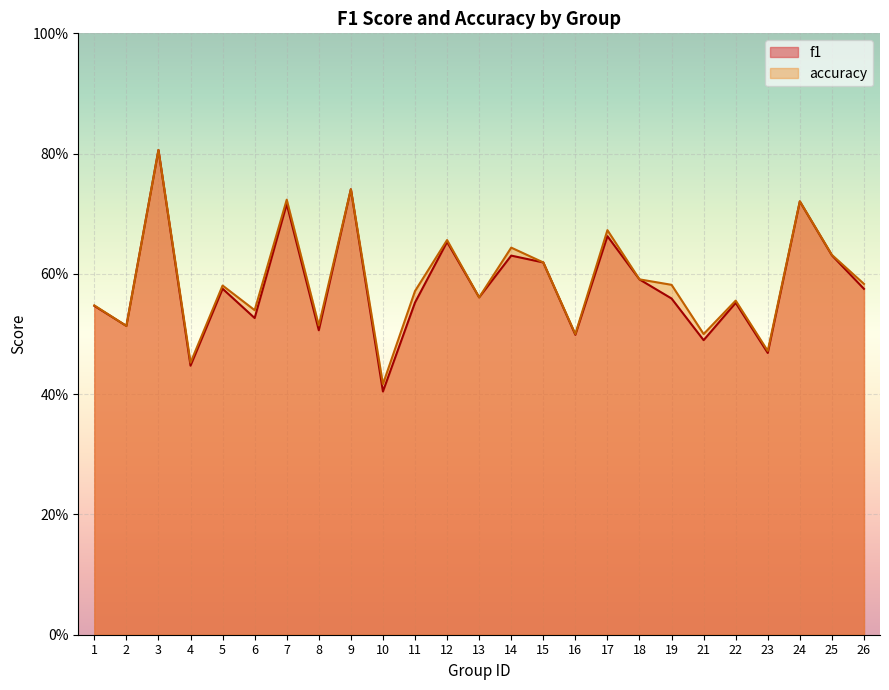

True or false: accuracy has a value of 0.2 at 1.

False